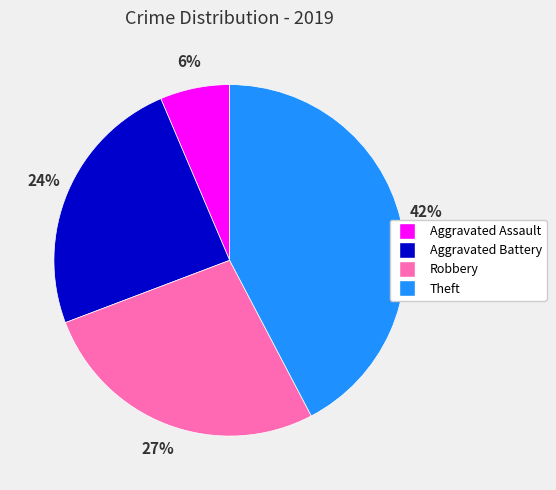

Is the sum of Aggravated Assault and Robbery greater than half?

No